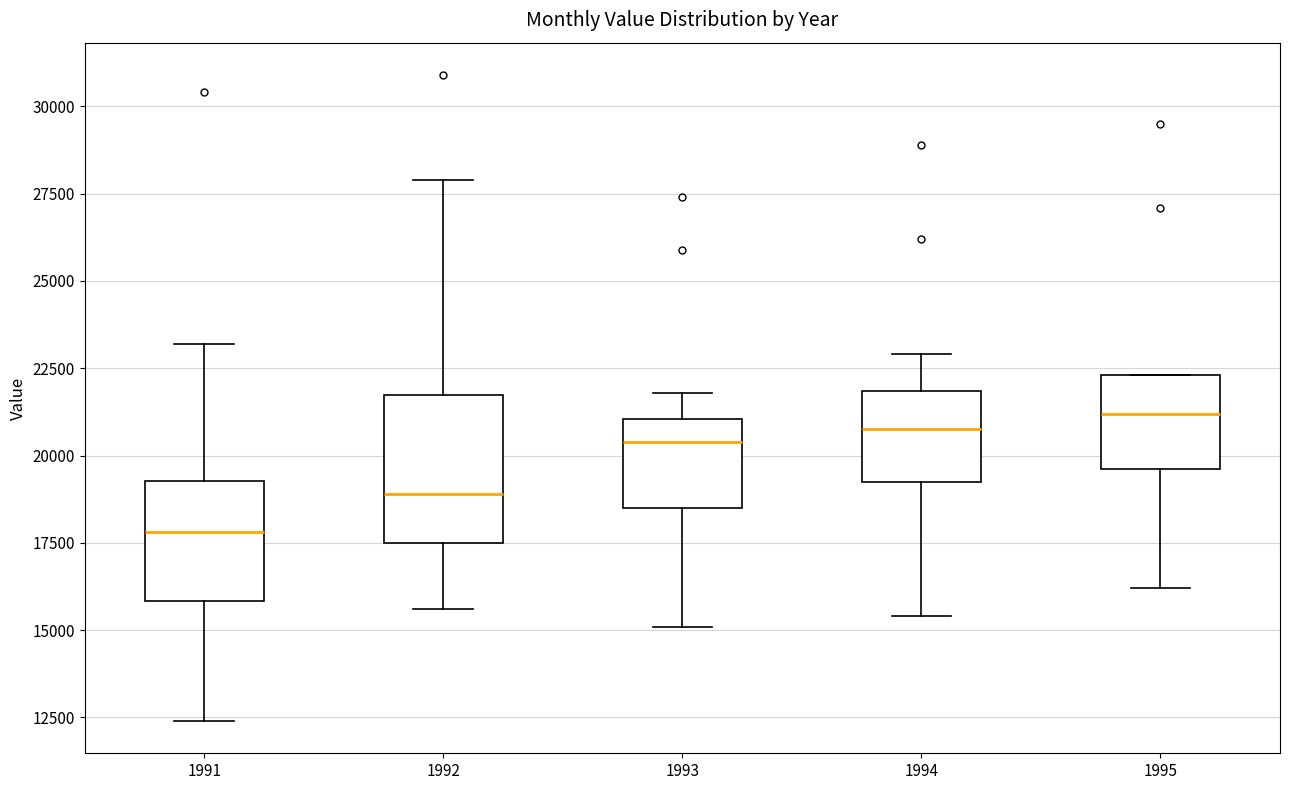

Which box is the tallest, from its lower edge to its upper edge?

1992